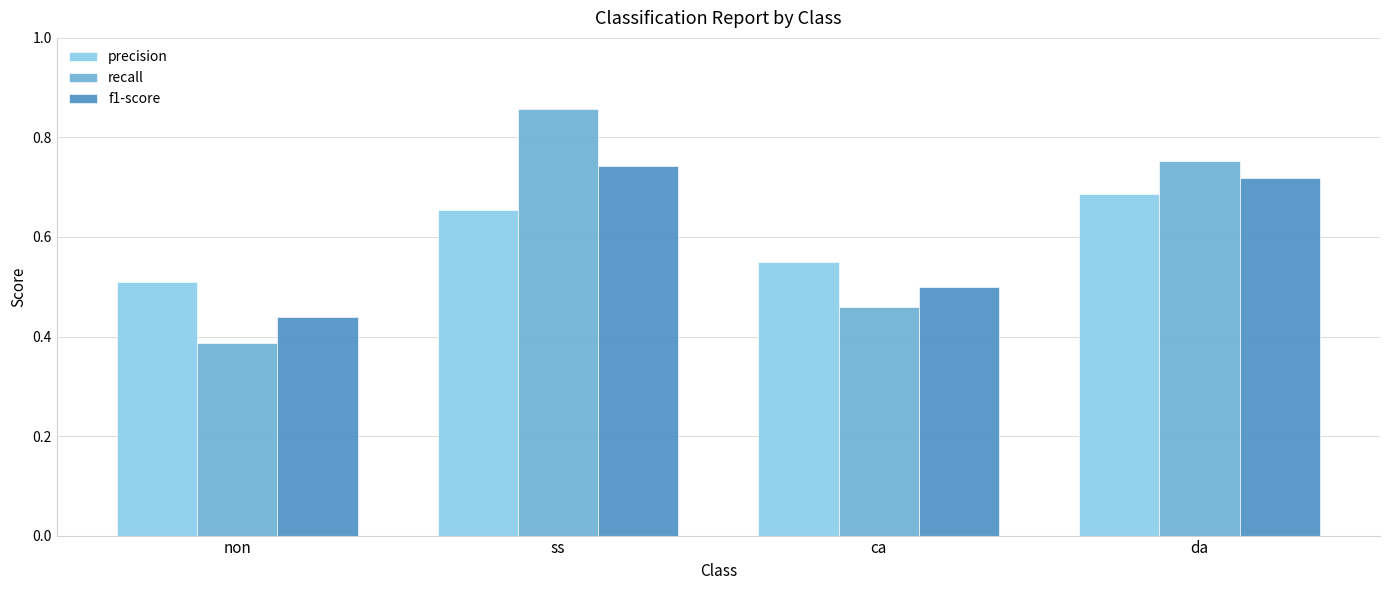

What is the sum of all precision values?

2.4